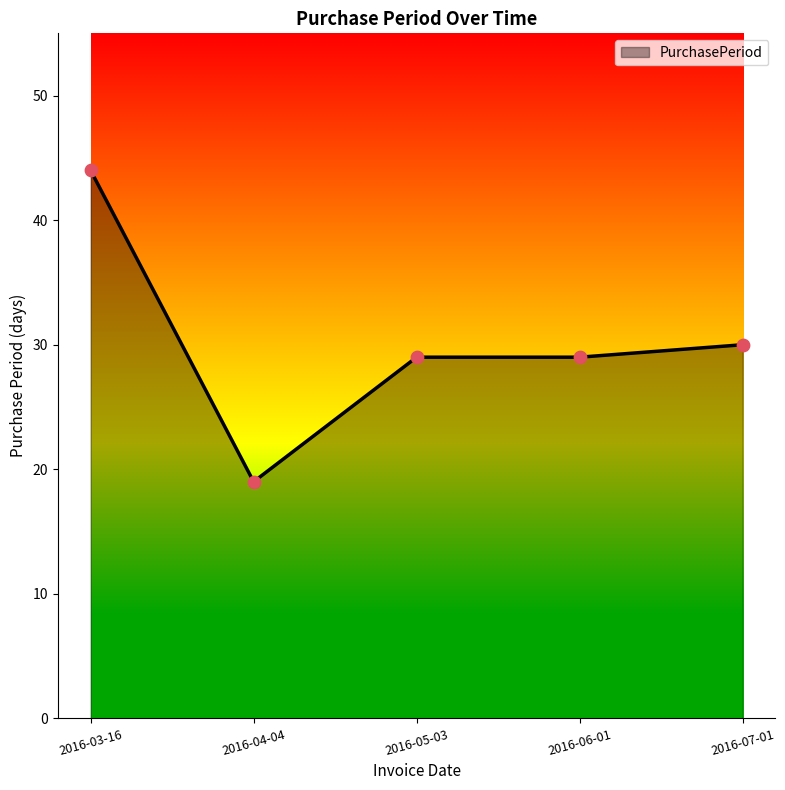

Approximately how many times larger is the value at 2016-03-16 compared to 2016-07-01?

1.5